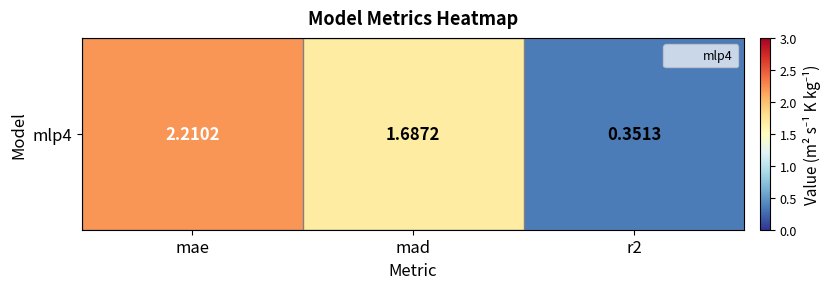

What is the sum of all values?

4.2